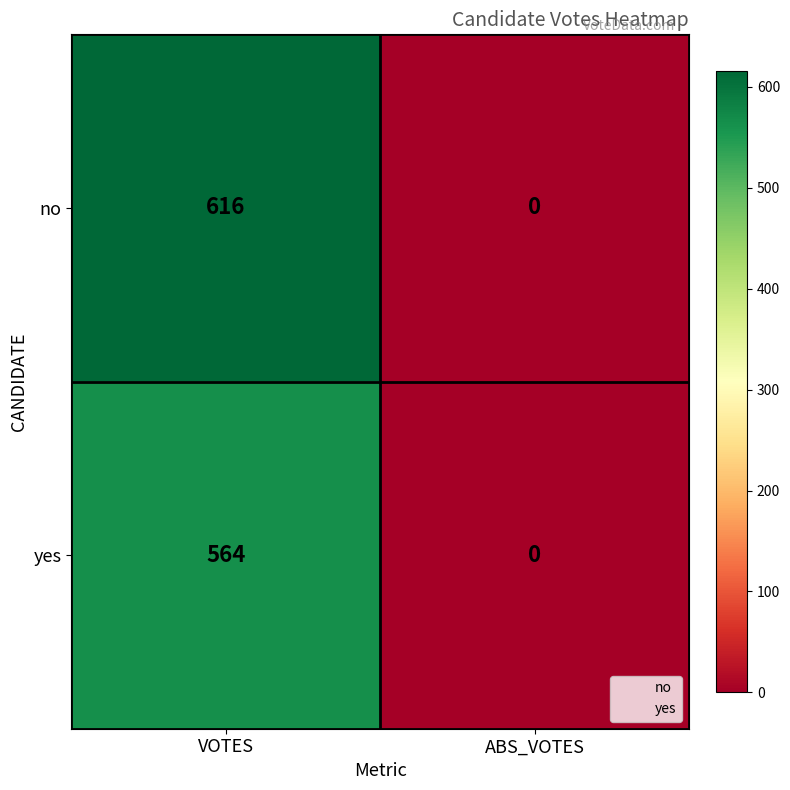

What is the difference between the highest and lowest values at ABS_VOTES?

0